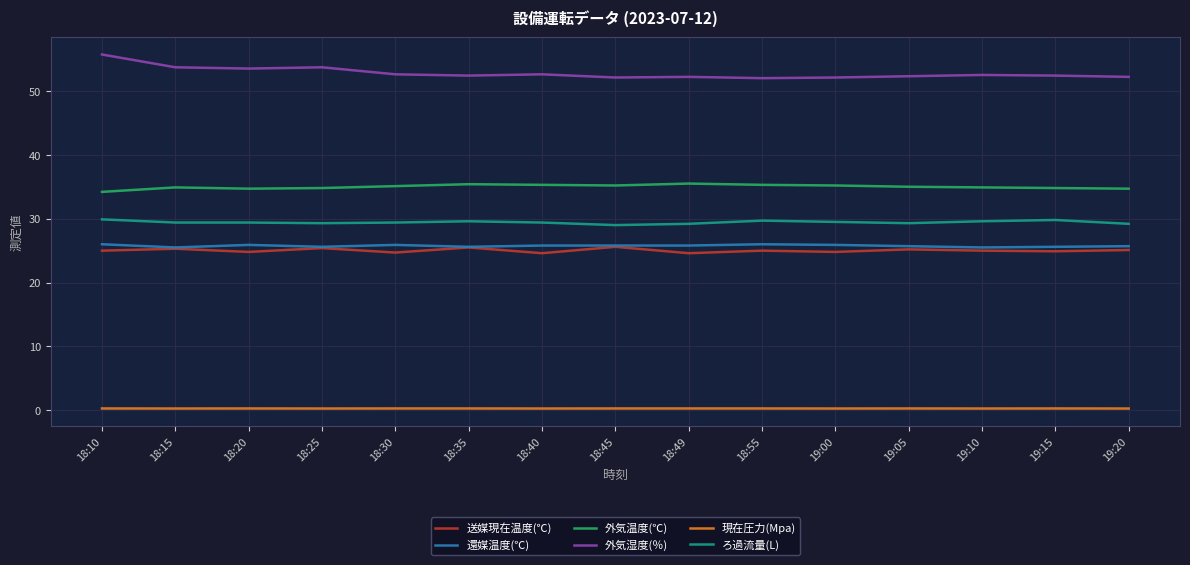

Is it true that 外気湿度(％) equals 23.9 at 18:15?

False